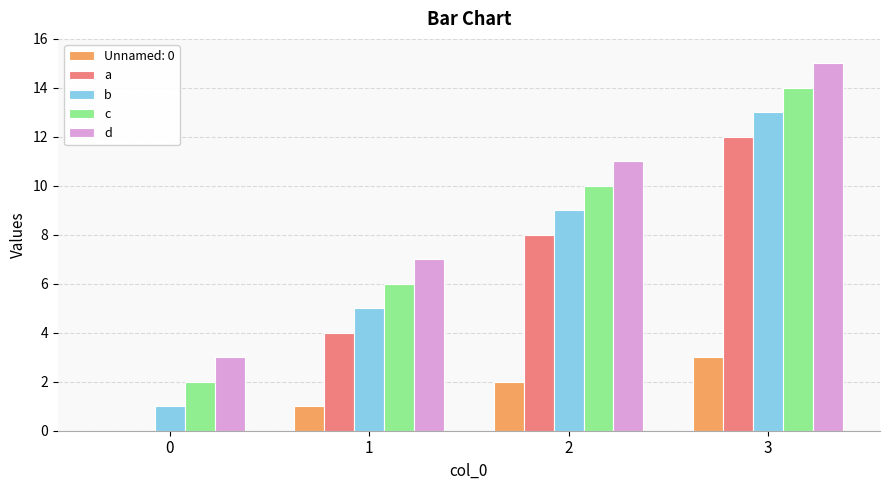

What is the greatest value displayed?

15